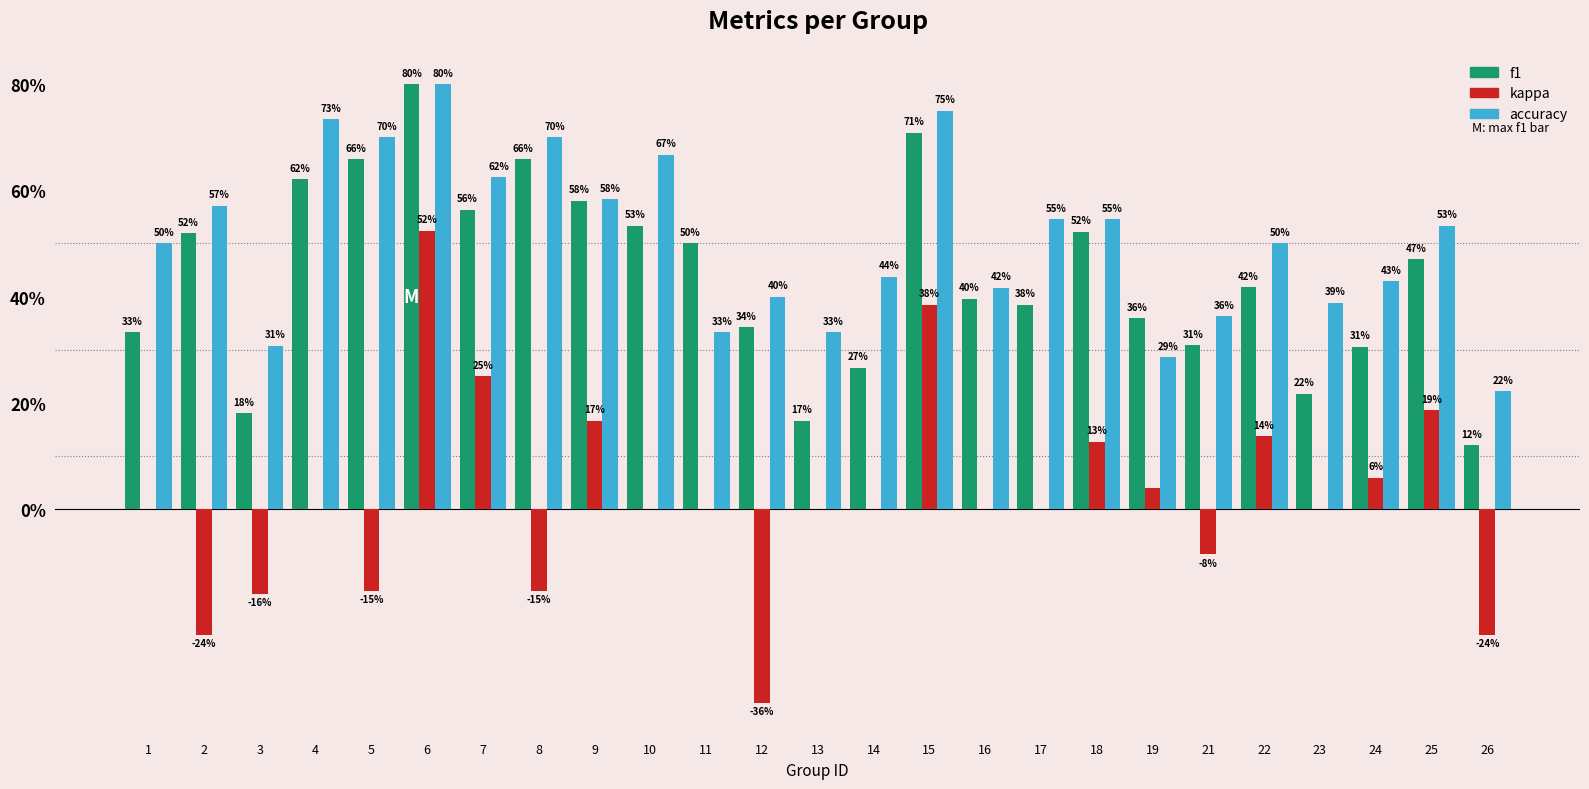

Does the chart contain stacked bars?

No